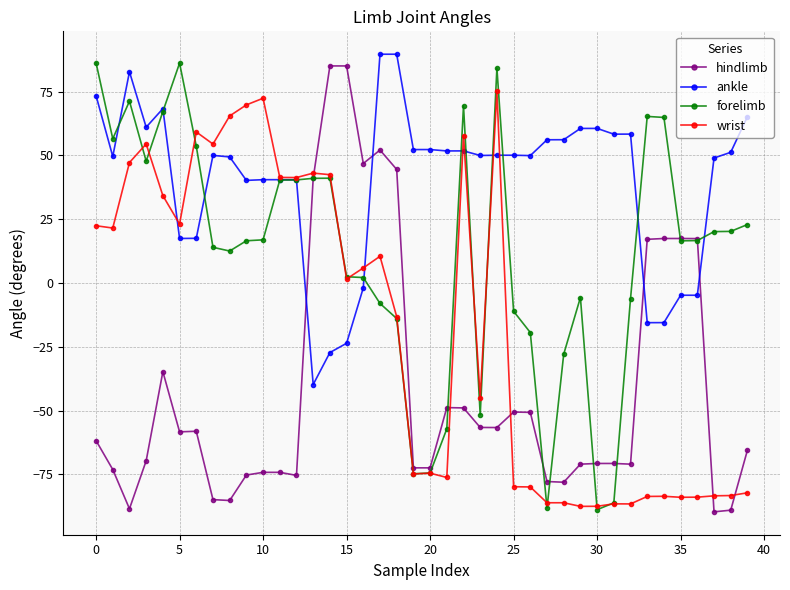

How many data points in wrist are less than 1?

20